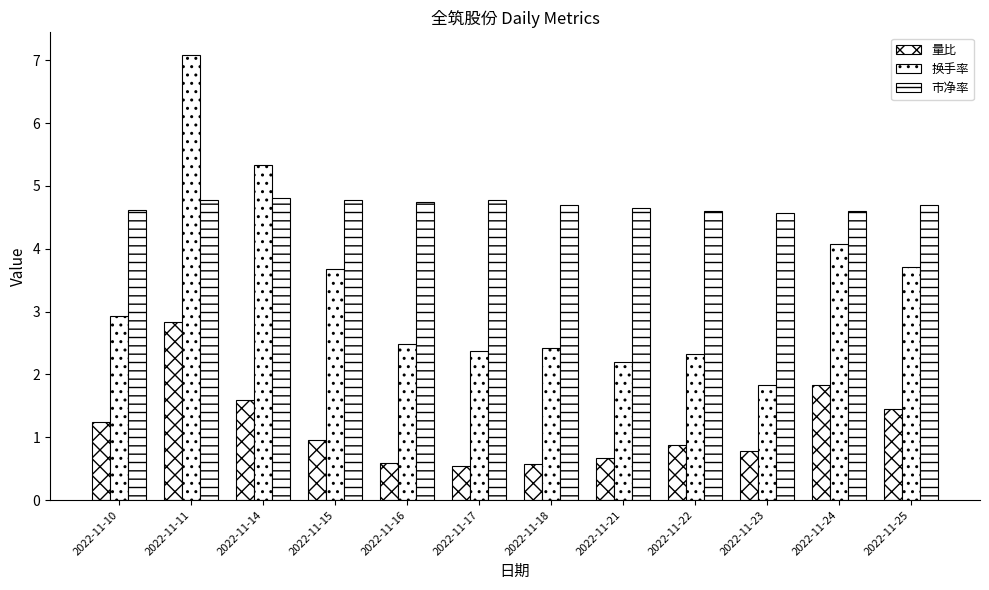

How many series are shown in this chart?

3